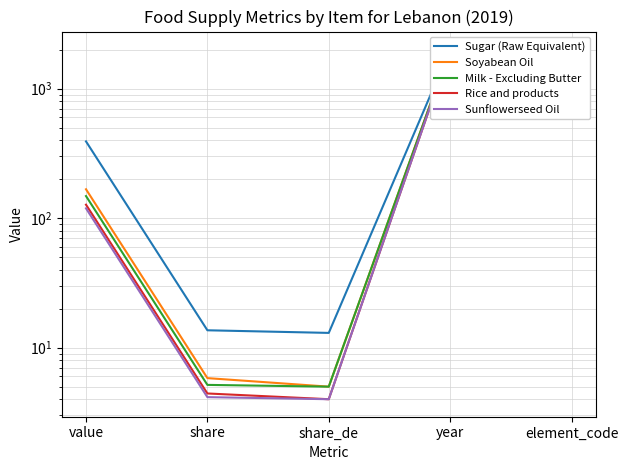

True or false: Sunflowerseed Oil and Rice and products intersect in this chart.

False